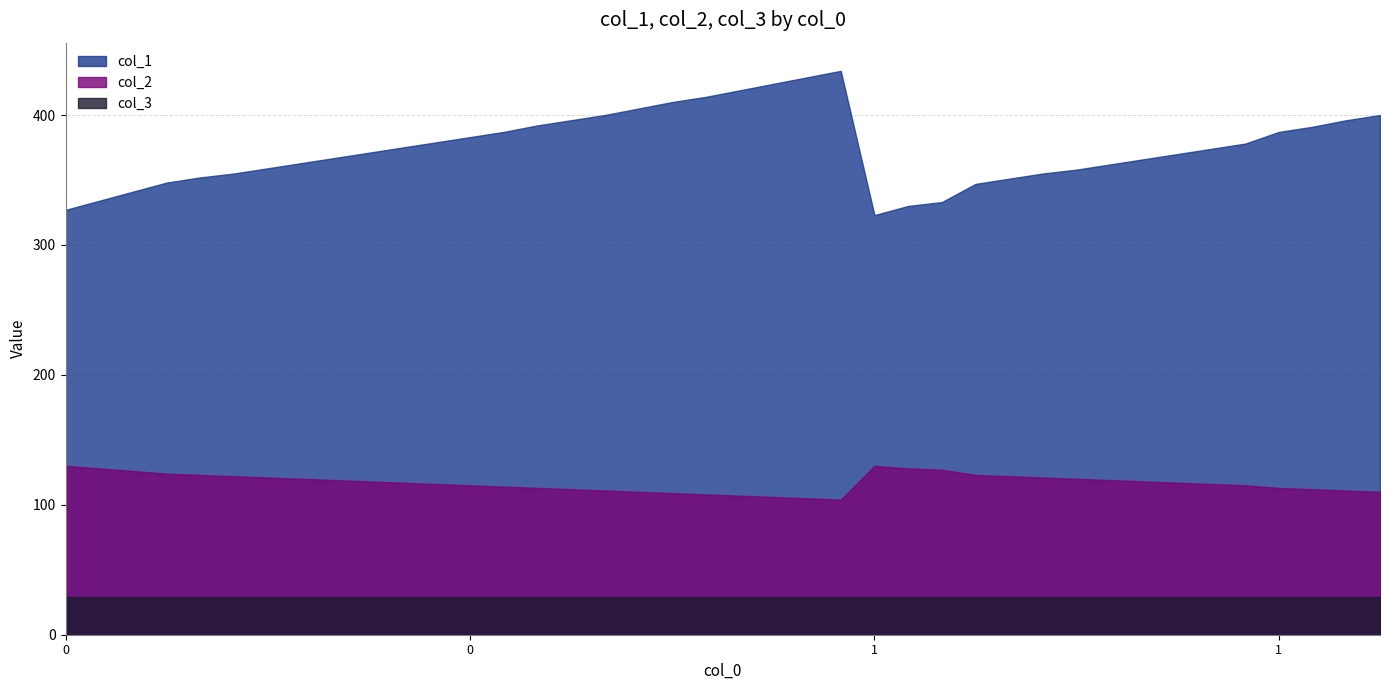

Is it true that col_2 equals 41 at 0?

False